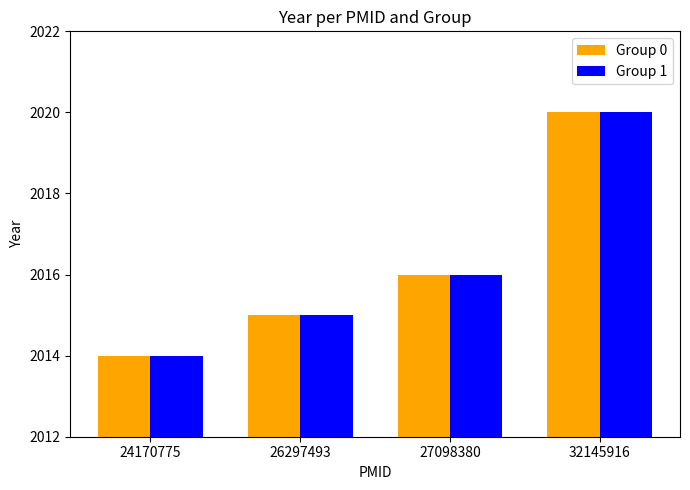

Is the value of Group 1 at 32145916 greater than the value of Group 0 at 26297493?

Yes